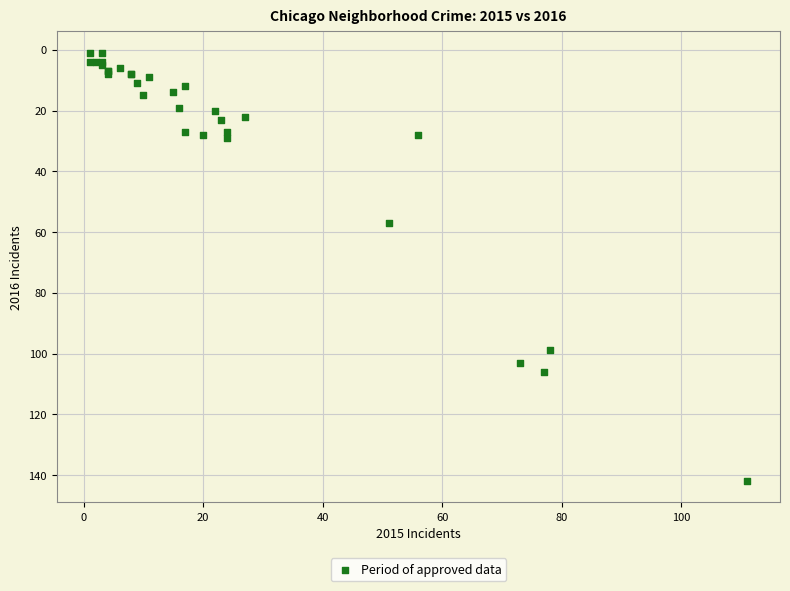

What Y value in the scatter plot is closest to 71?

57